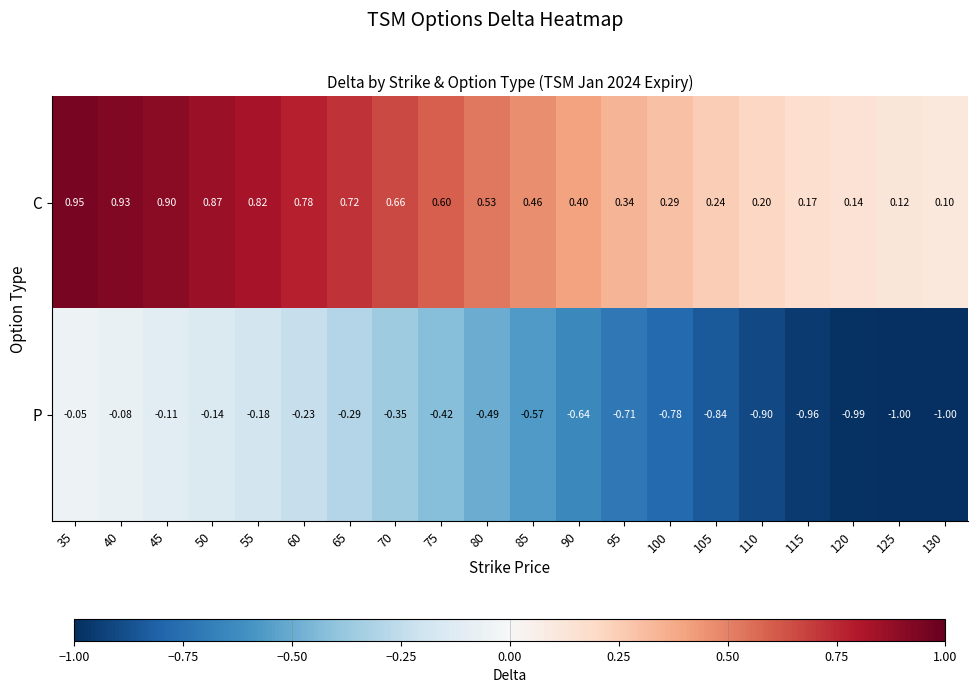

Rank the series by their maximum value, from lowest to highest.

P, C